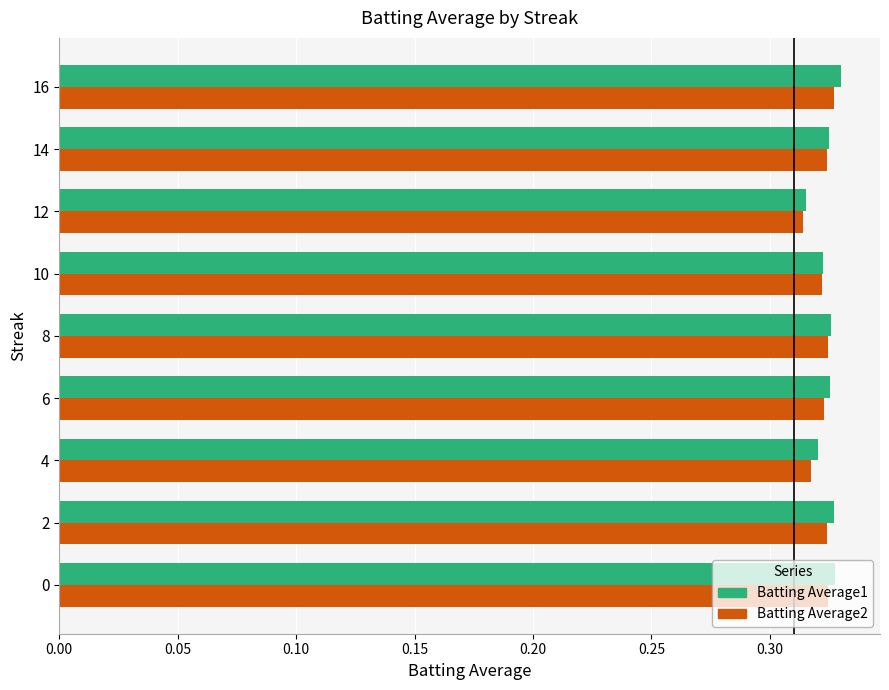

True or false: Batting Average2 has a value of 0.2 at 12.

False